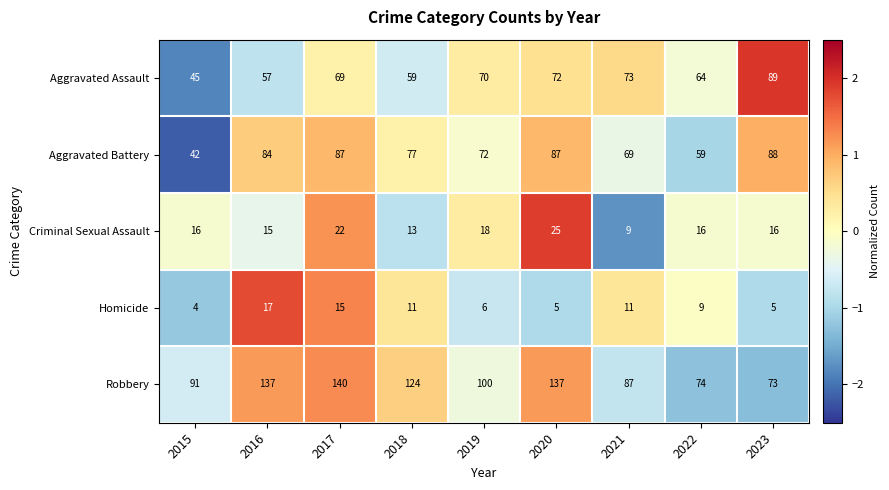

True or false: Aggravated Assault has a value of 21 at 2015.

False